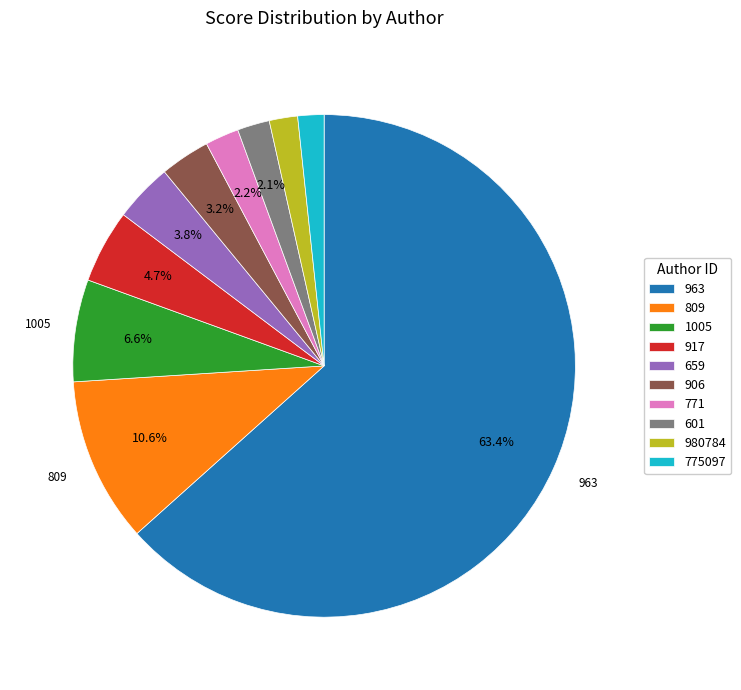

What is the largest slice in the pie chart?

963